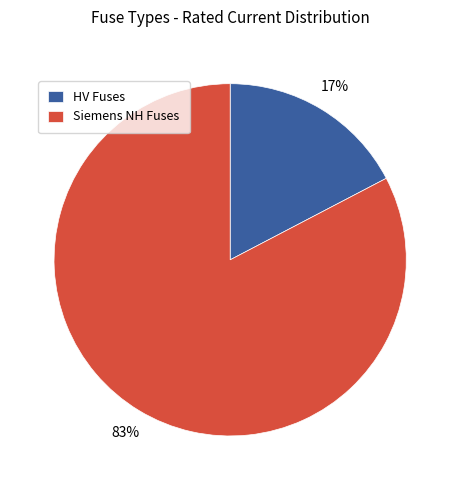

Rank the categories by value from lowest to highest.

HV Fuses, Siemens NH Fuses